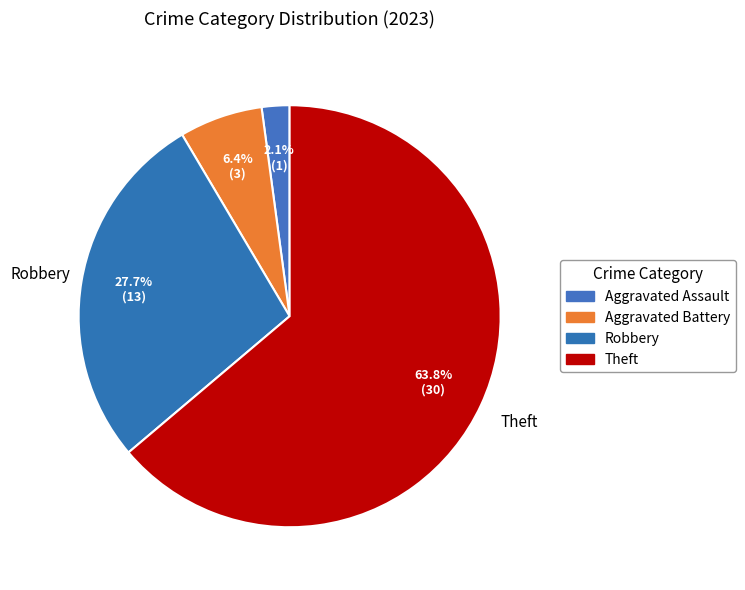

To the nearest percent, what portion does Aggravated Assault represent?

2%